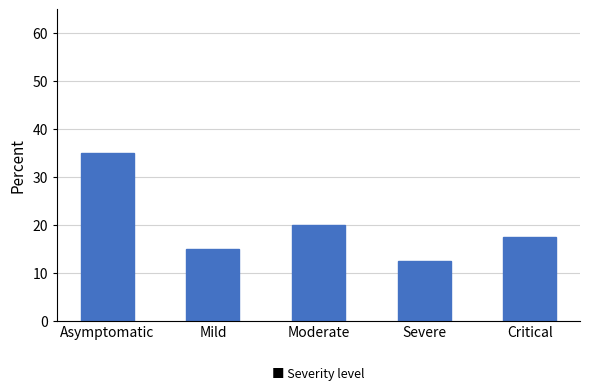

Which has a higher value, Asymptomatic or Severe?

Asymptomatic